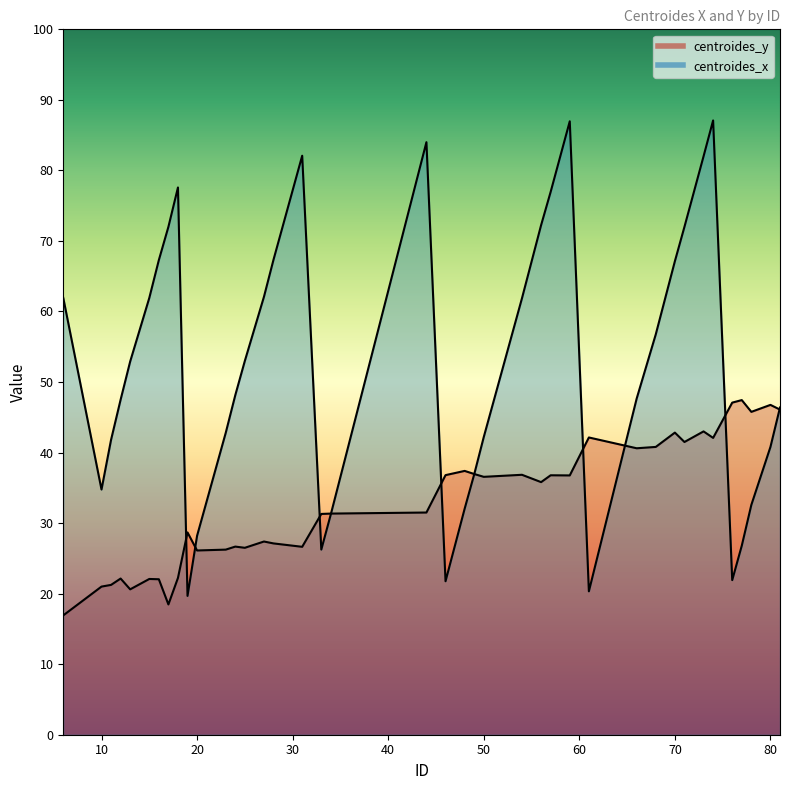

What is the total value across all series at 78?

78.3